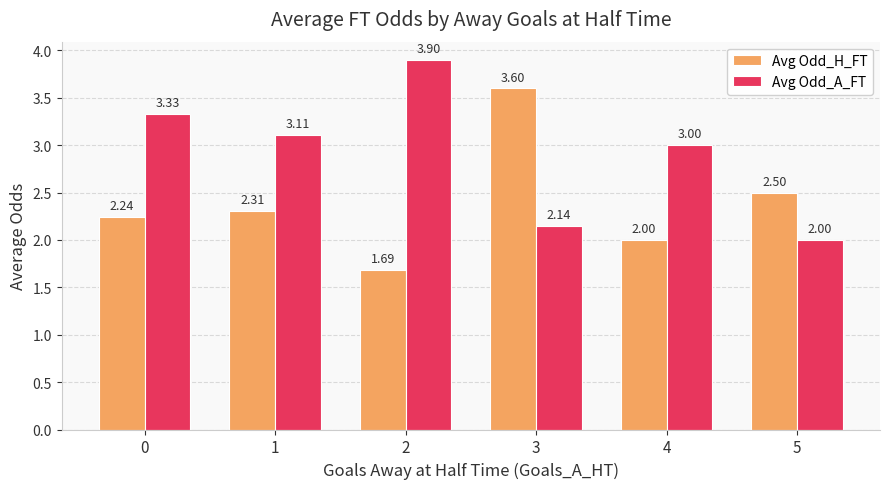

At 5, list the series in order from largest to smallest.

Avg Odd_H_FT, Avg Odd_A_FT